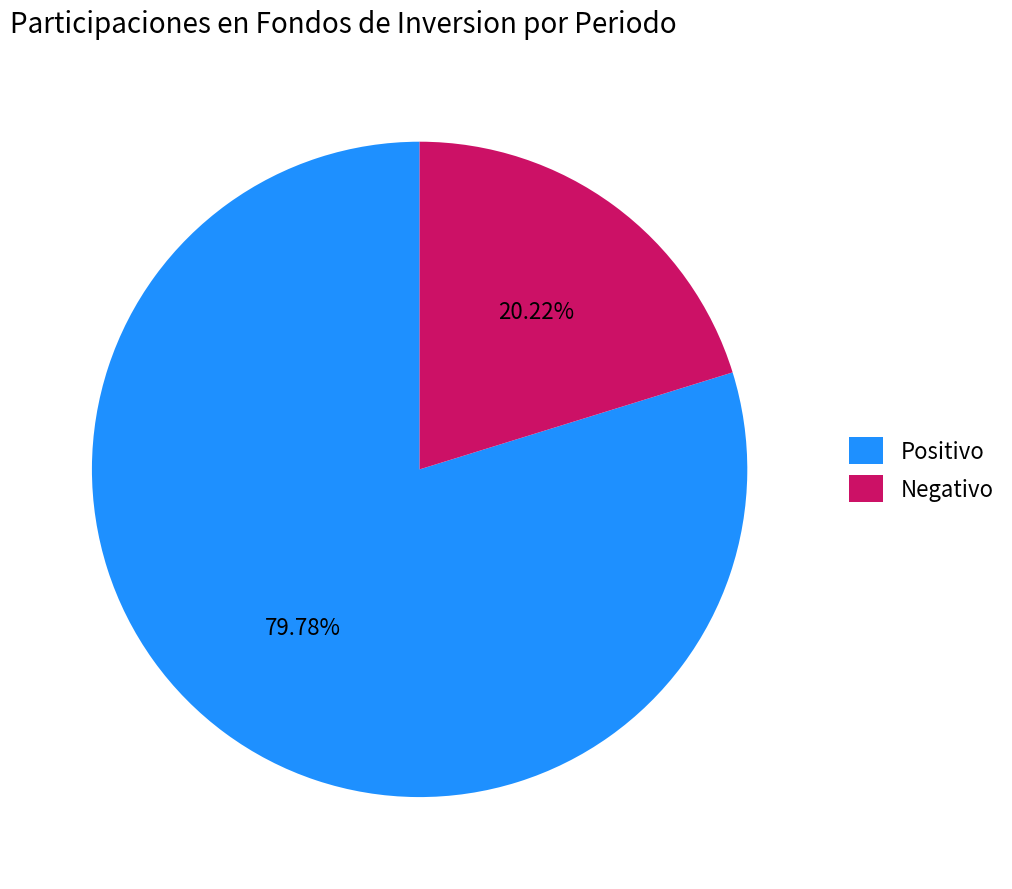

Combined, do Positivo and Negativo account for over 50%?

Yes